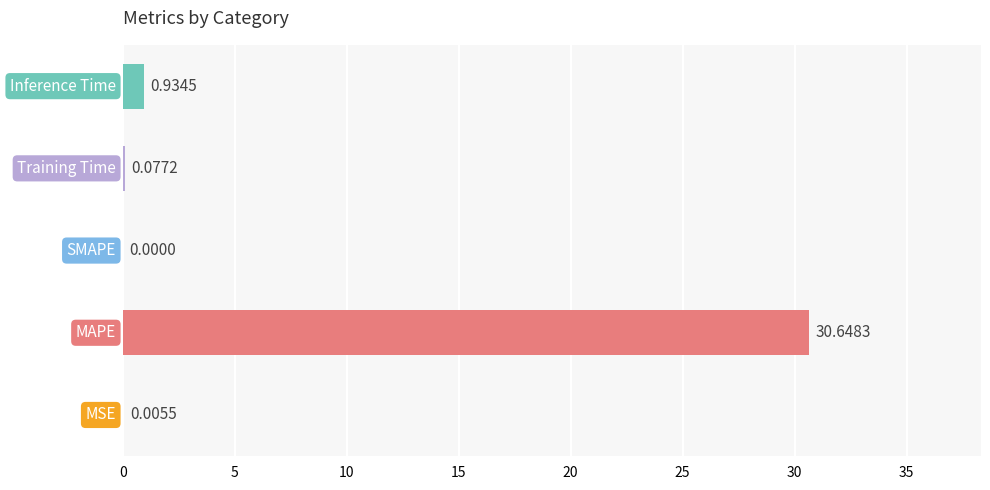

Are the bars grouped side by side (vs. stacked)?

No